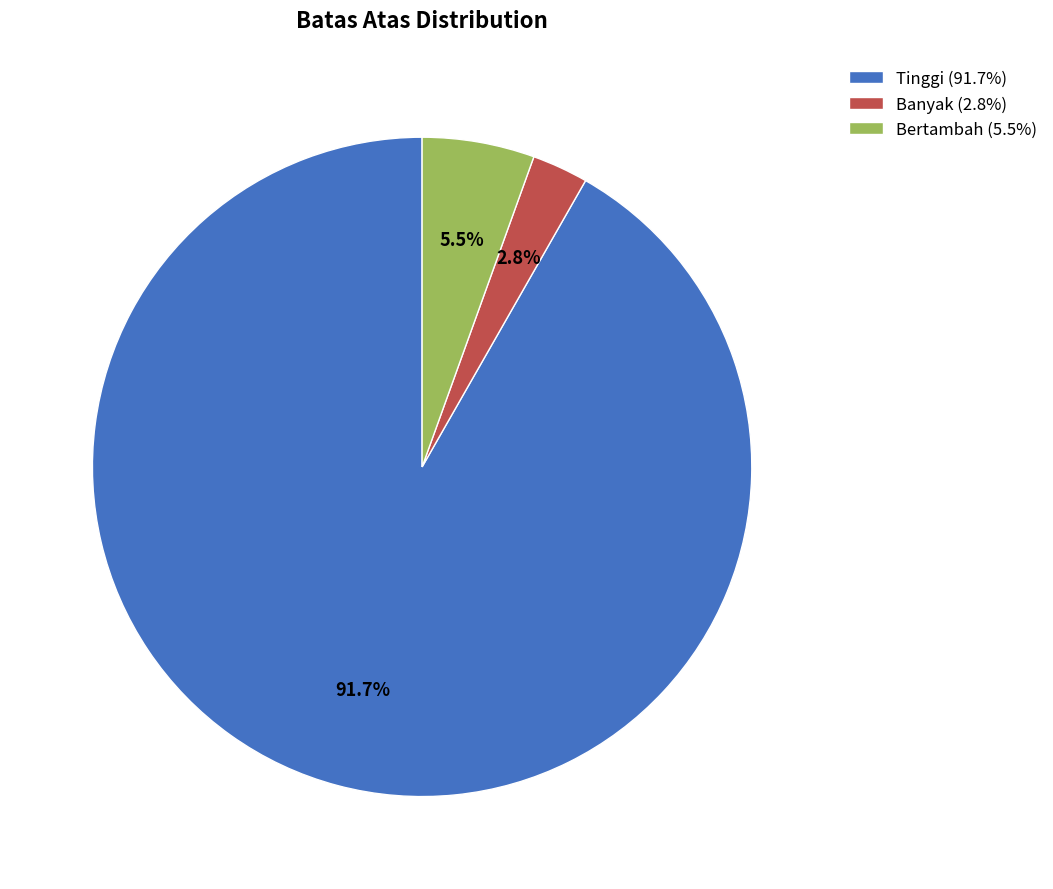

Combined, do Bertambah and Tinggi account for over 50%?

Yes